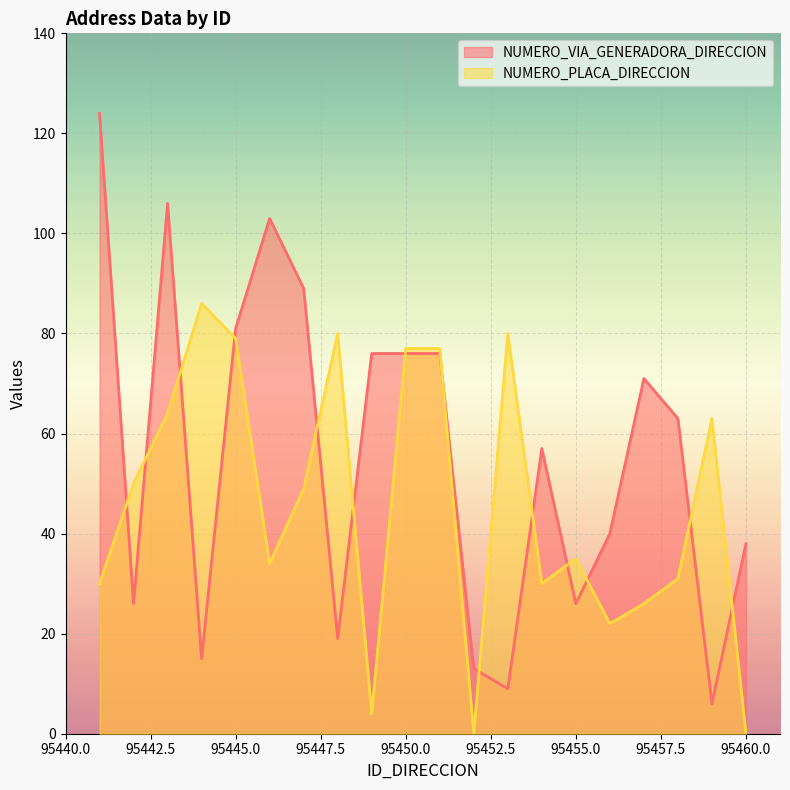

List the labels in order of NUMERO_PLACA_DIRECCION value, largest first.

95444, 95448, 95453, 95445, 95450, 95451, 95443, 95459, 95442, 95447, 95455, 95446, 95458, 95441, 95454, 95457, 95456, 95449, 95452, 95460